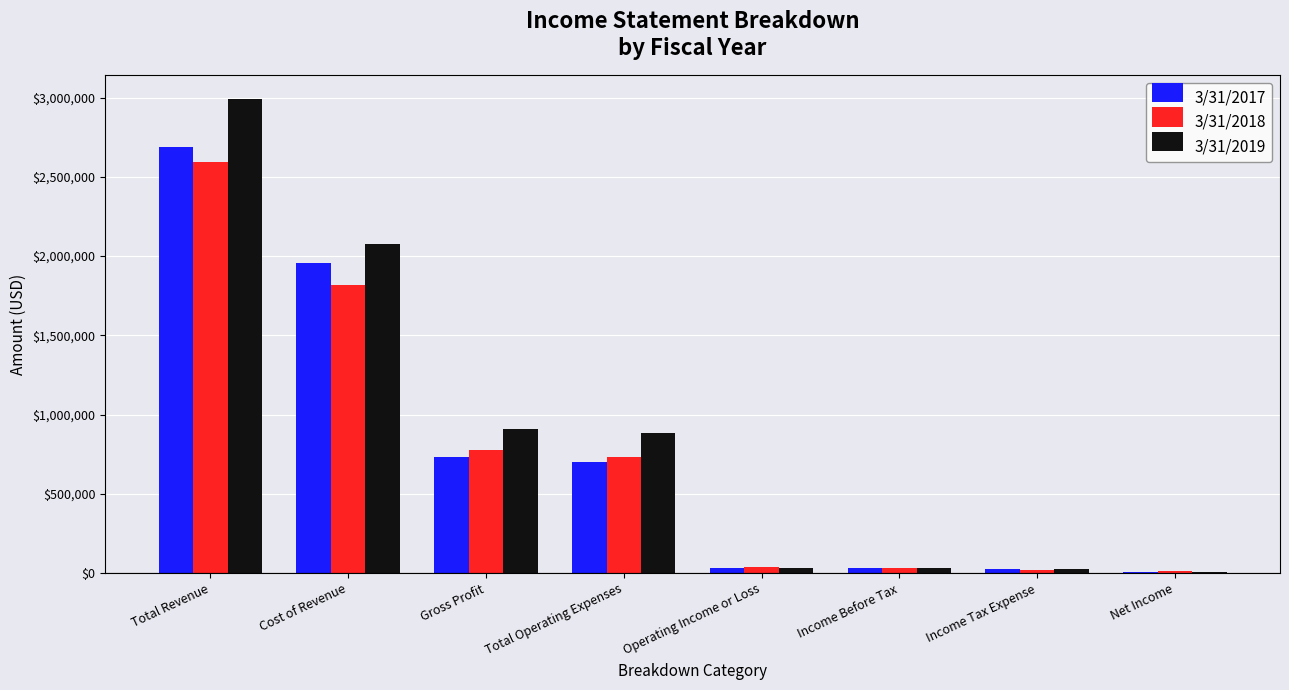

How many groups of bars are there?

8